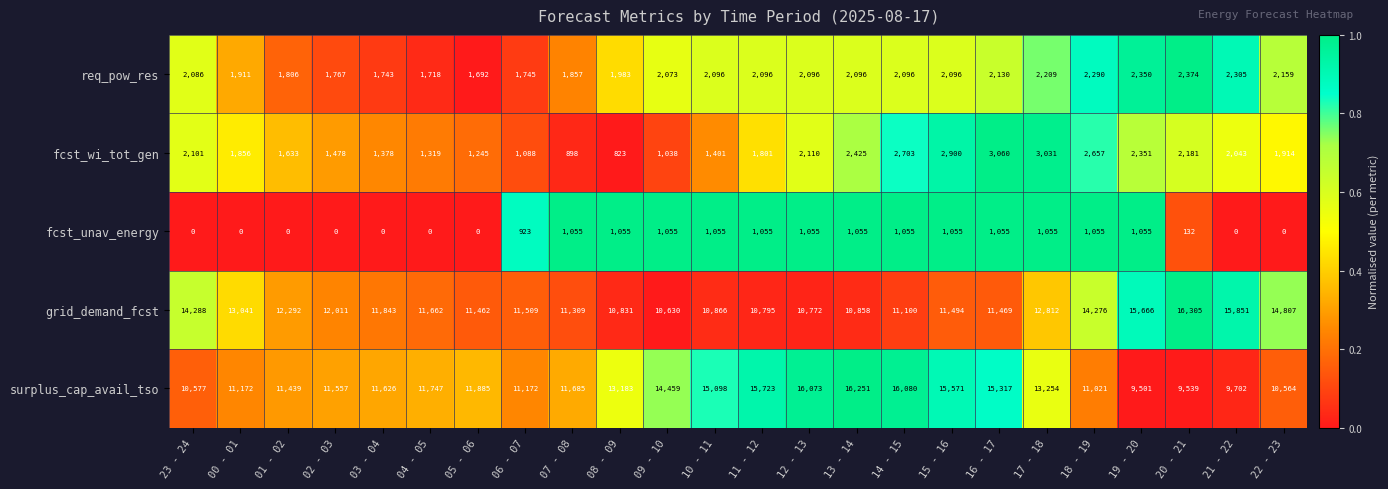

What is the spread (max minus min) of values at 13 - 14?

15196